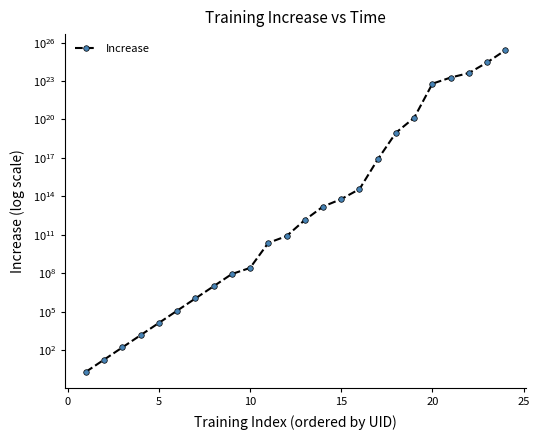

True or false: there are more than 1 points higher than both neighbors.

False